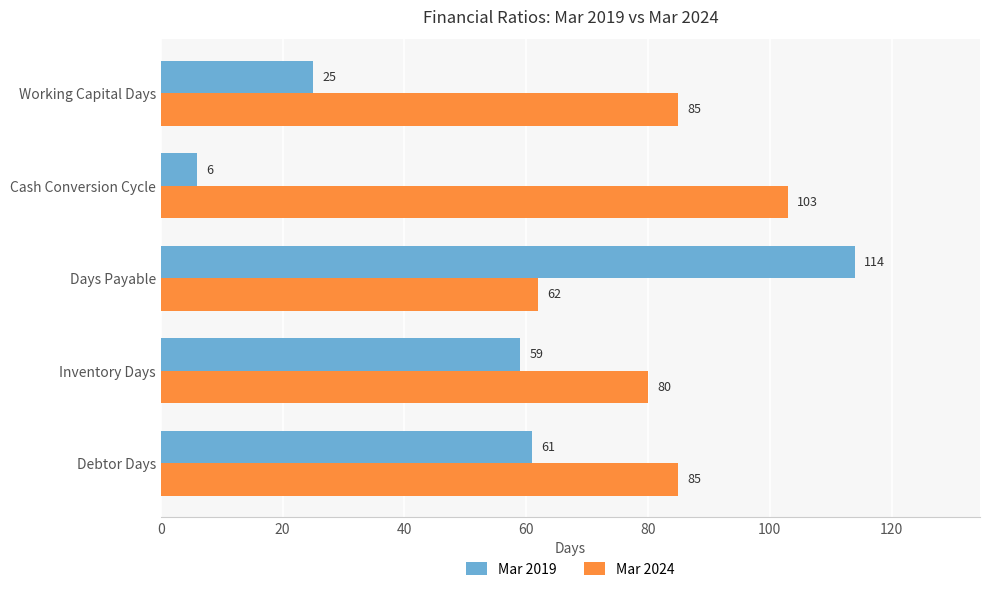

What are all the series names shown in the legend?

Mar 2019, Mar 2024